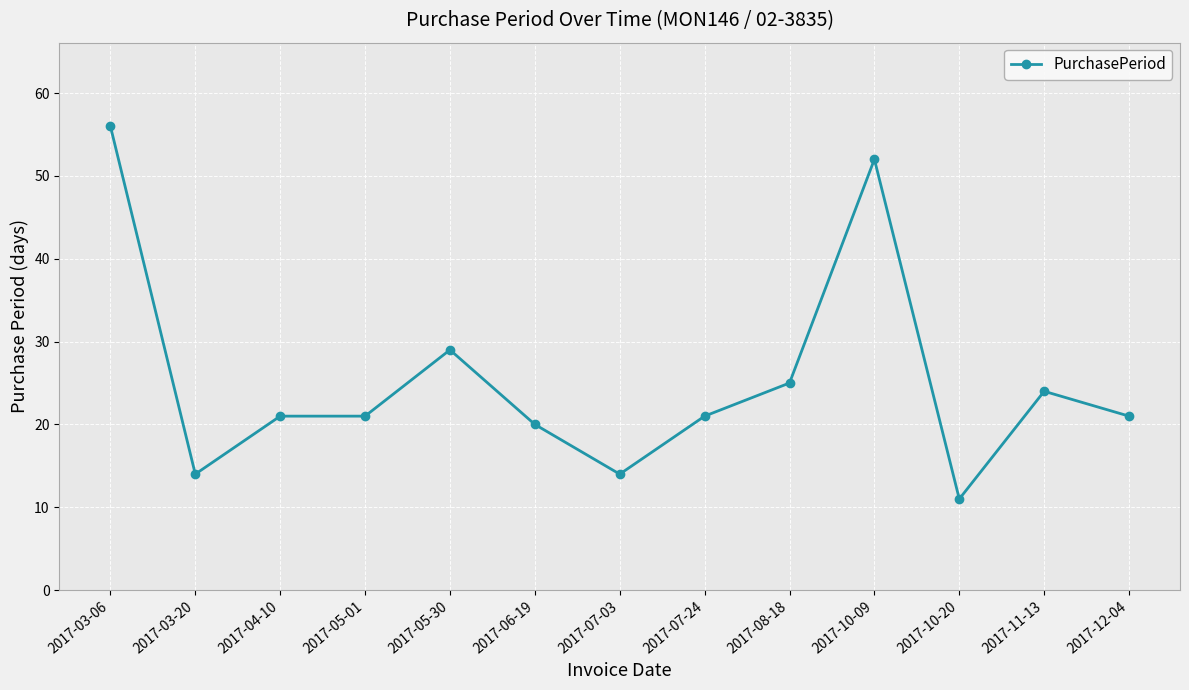

What value does the data have at 2017-10-20?

11